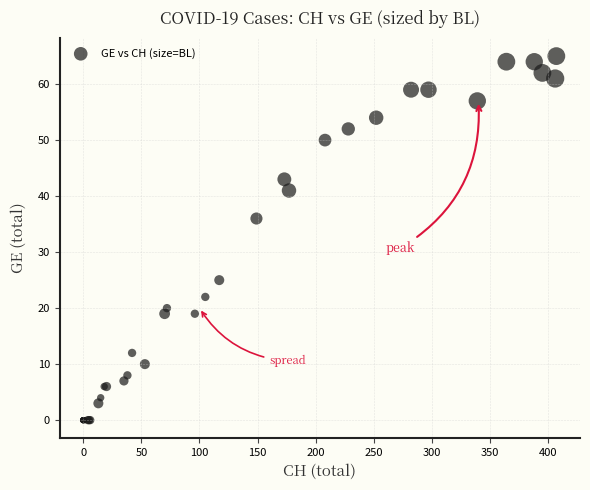

What Y value in the scatter plot is closest to 32?

36